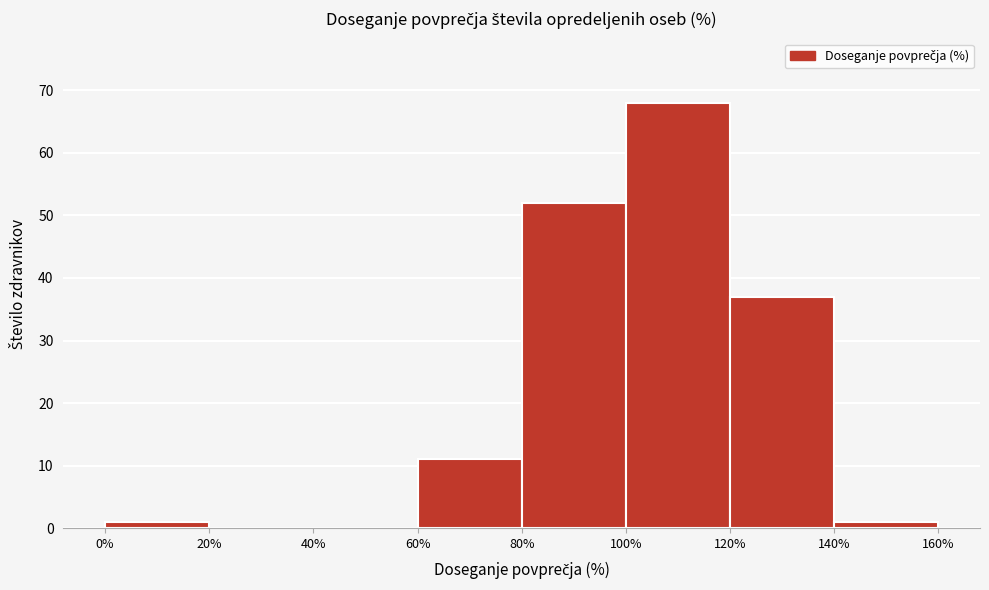

Reading left to right, list every bar in this chart as the range it spans on the x-axis followed by its height. The values are not printed on the chart, so give them approximately, as read against the axis.

0% to 20%: 1
20% to 40%: 0
40% to 60%: 0
60% to 80%: 11
80% to 100%: 52
100% to 120%: 68
120% to 140%: 37
140% to 160%: 1